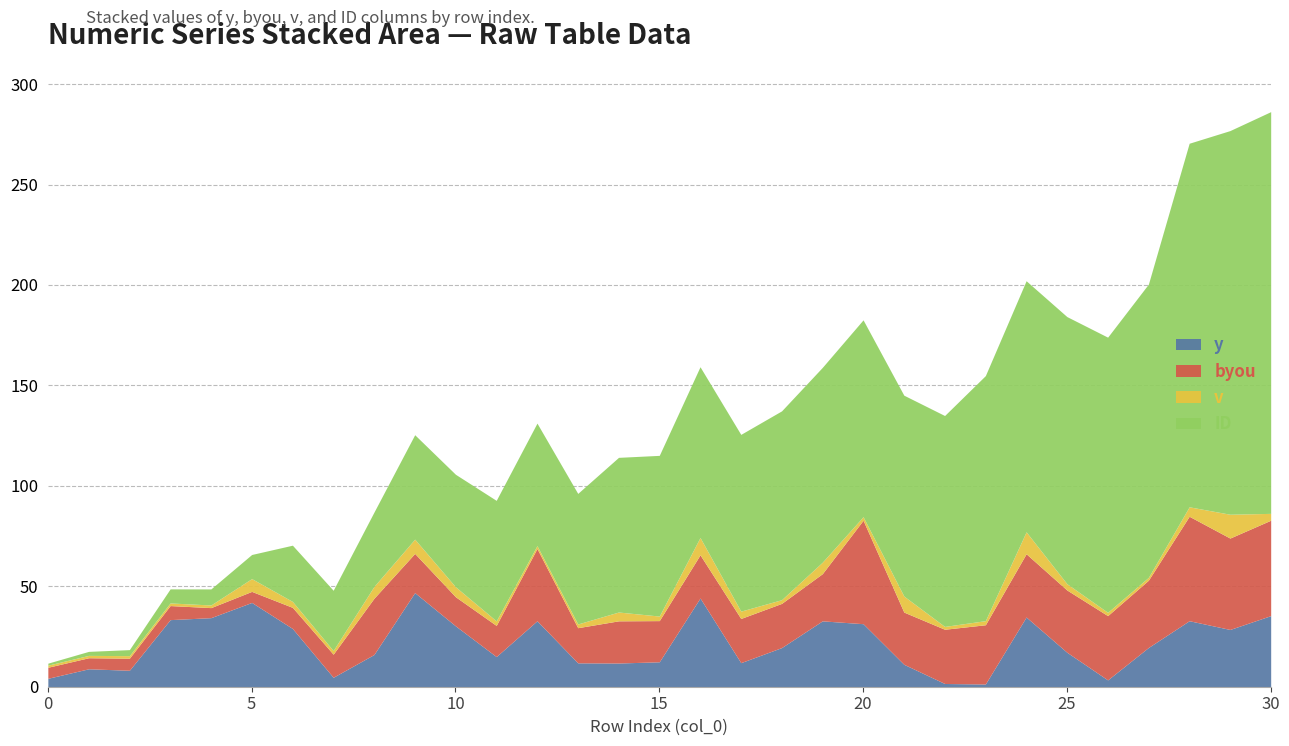

Between 5 and 1, which is larger?

5